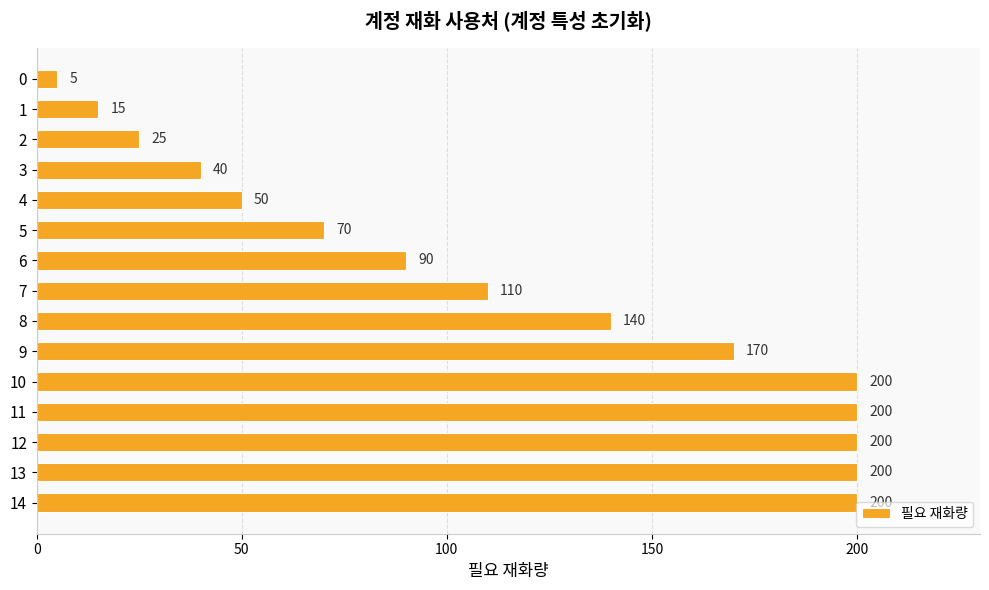

True or false: the data shows 170 at 9.

True